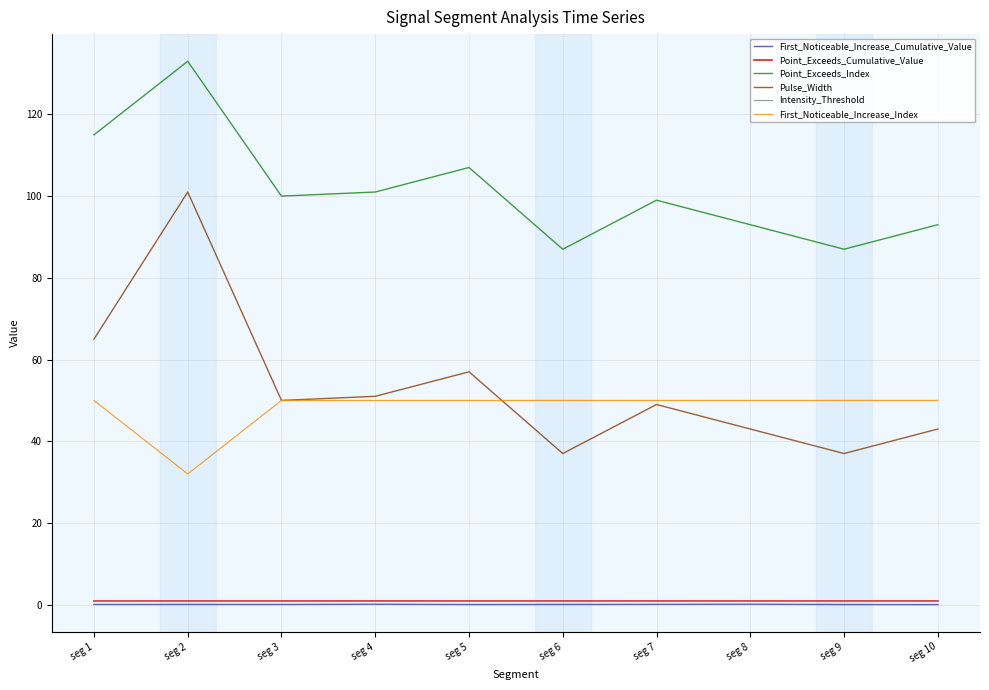

What is the difference between the highest and lowest values at seg 8?

92.9